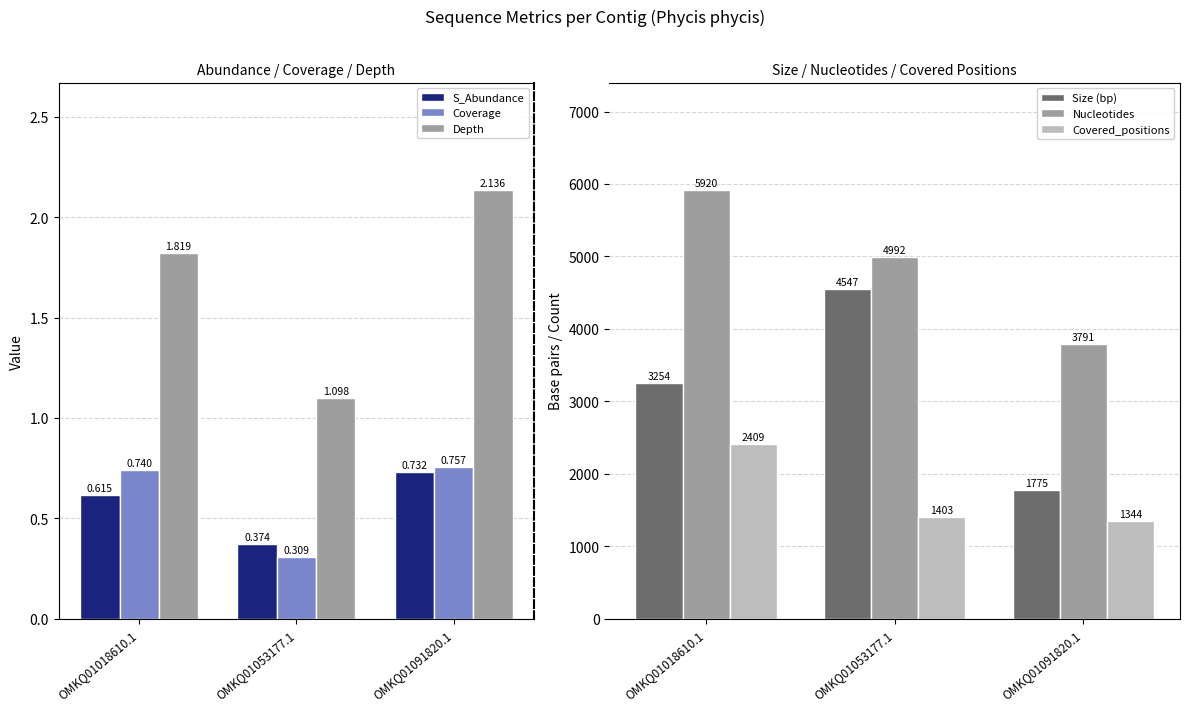

What is the label of the 1st bar from the left?

OMKQ01018610.1